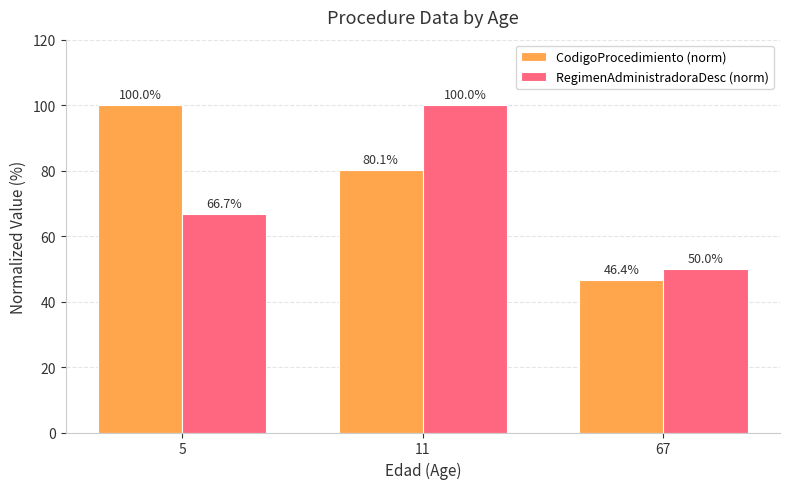

How many distinct data groups are displayed?

2